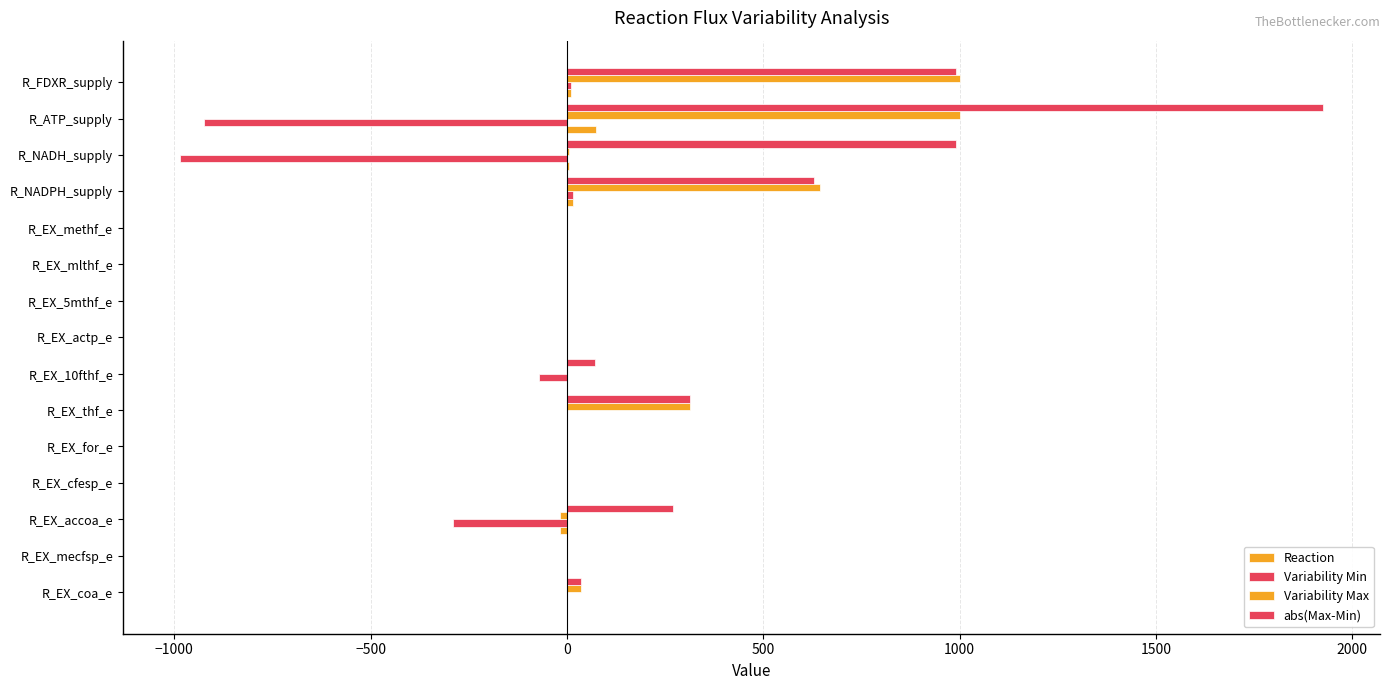

What is the difference between the second highest and minimum values in the Variability Min series?

995.2